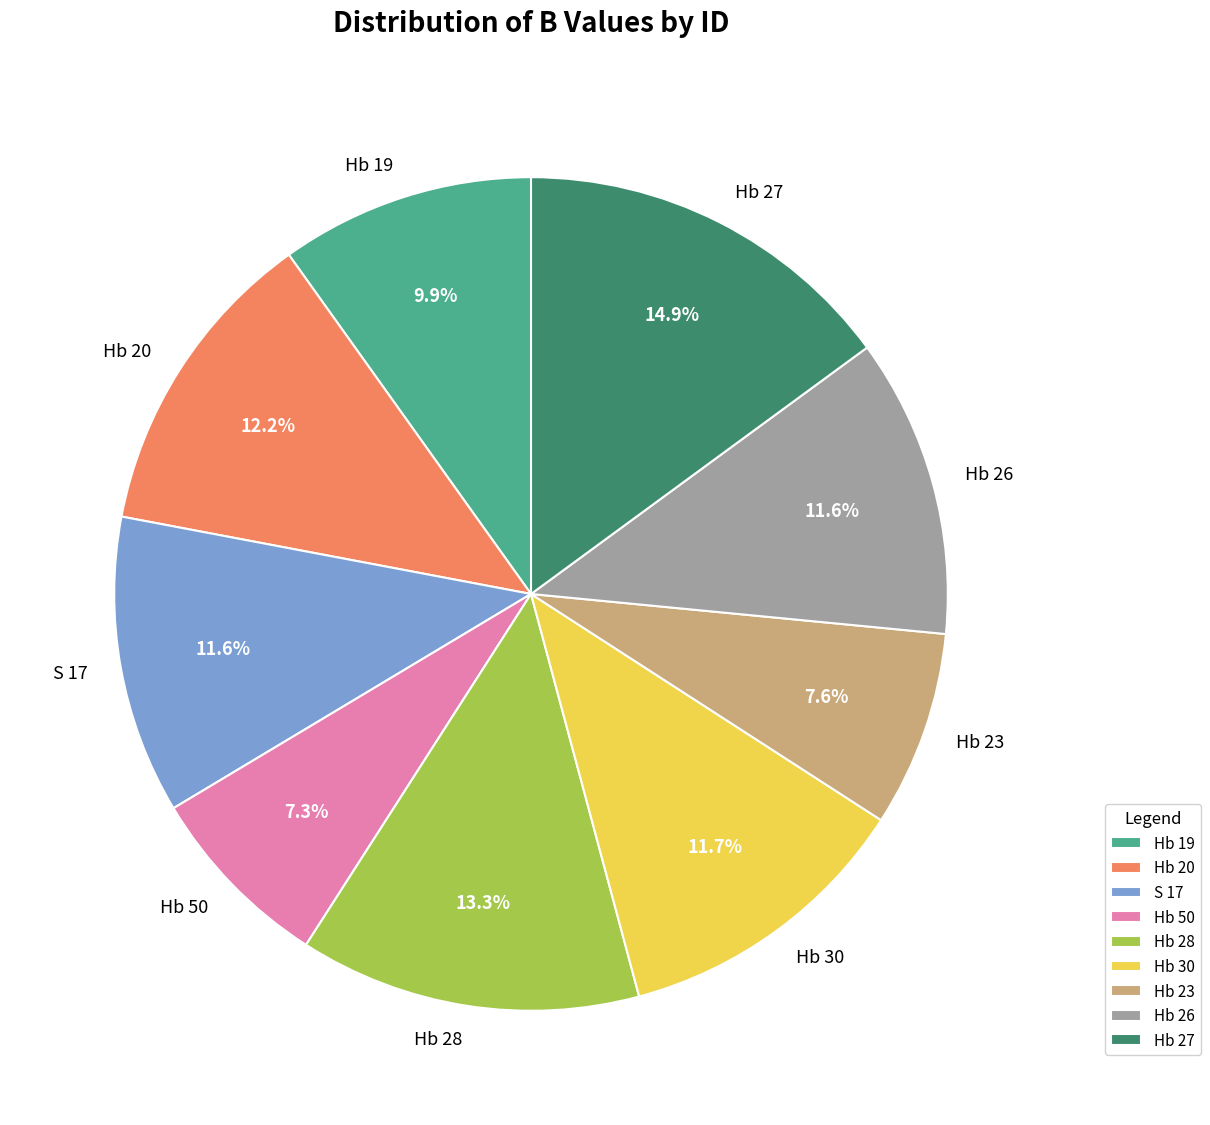

True or false: Hb 23 accounts for 13% of the total.

False